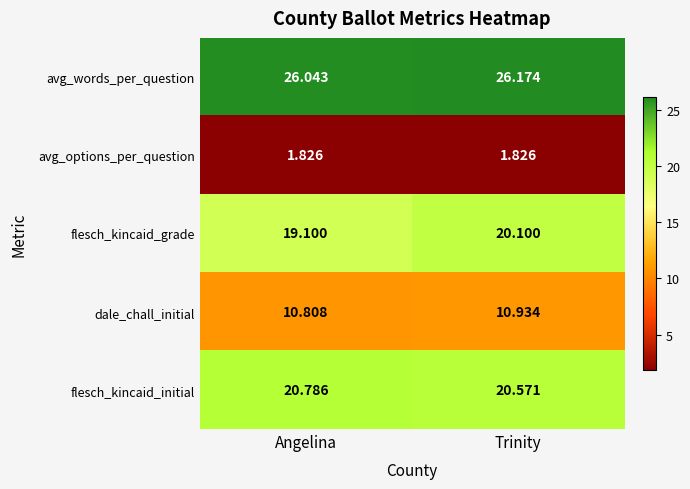

What is the spread (max minus min) of values at Angelina?

24.2